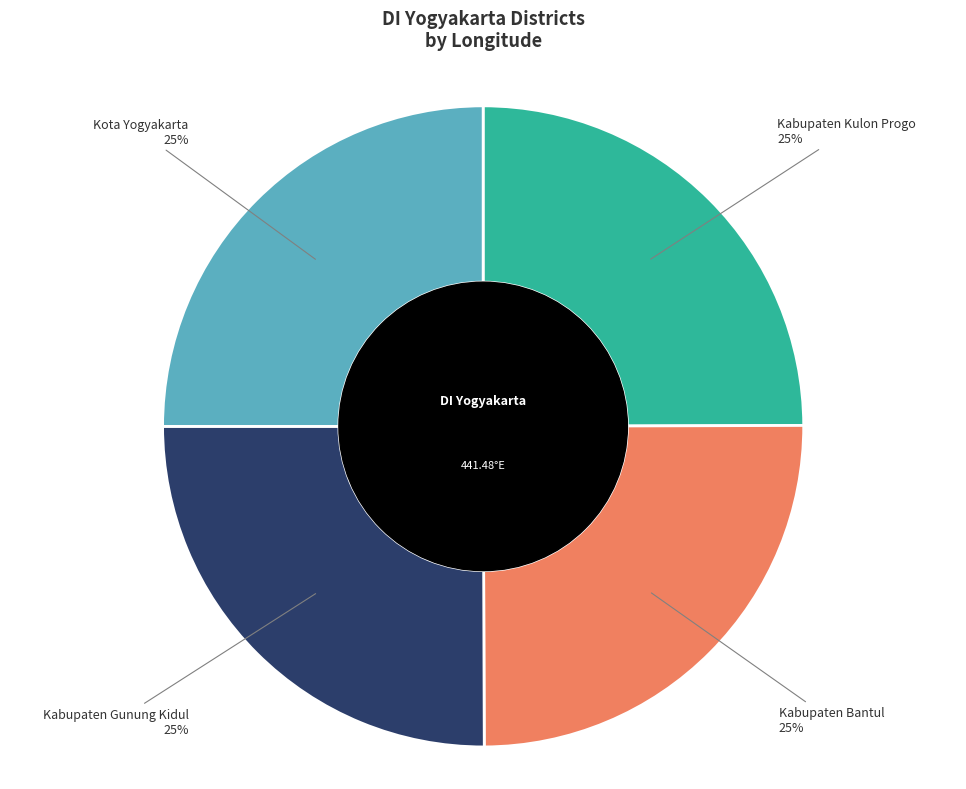

Is there any slice that represents more than half of the pie?

No